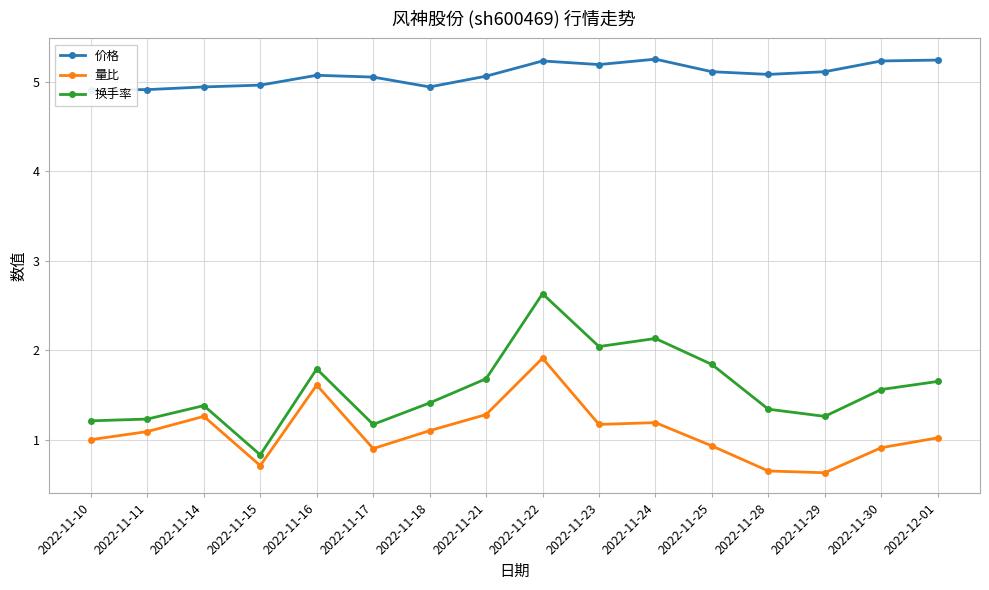

What position from the left is 2022-11-10?

1